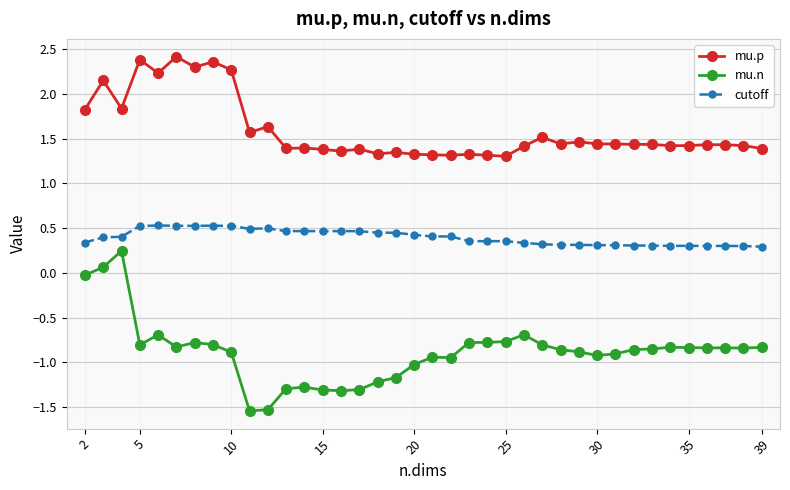

List the series in order of their overall mean, lowest first.

mu.n, cutoff, mu.p